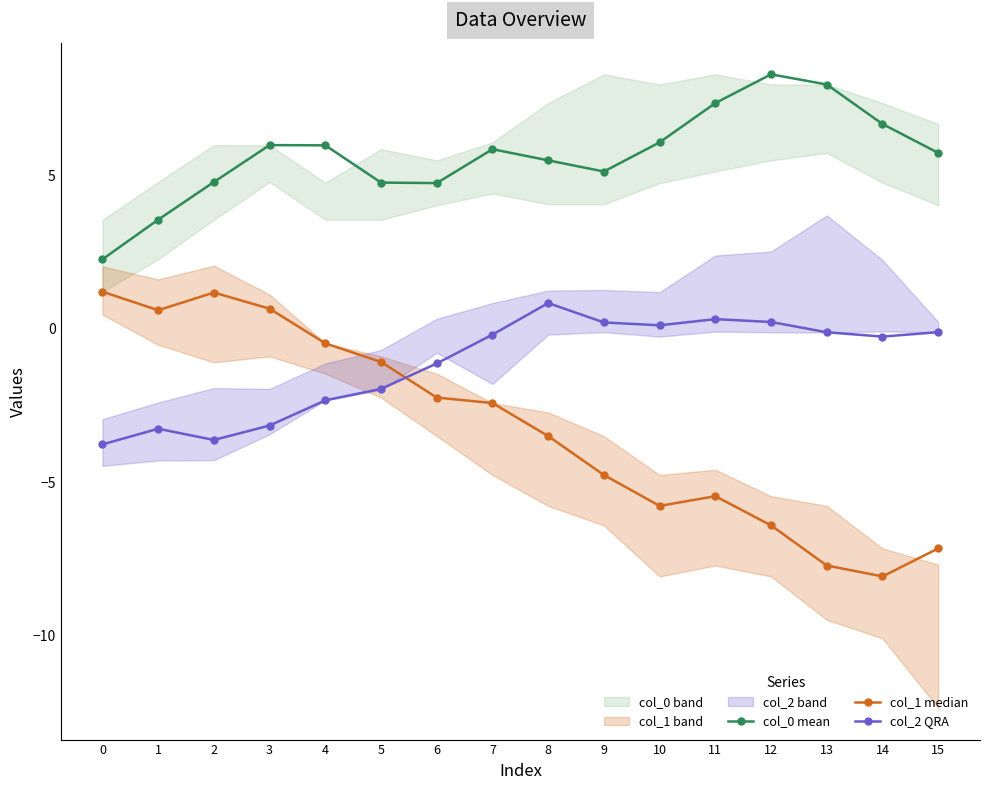

How many interior local peaks does the col_2 QRA series have?

3